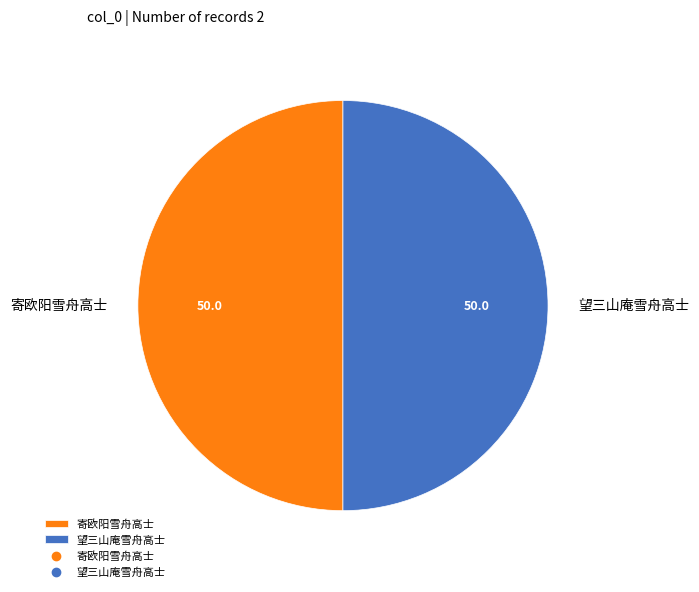

What is the ratio of the value at 望三山庵雪舟高士 to the value at 寄欧阳雪舟高士?

1.0